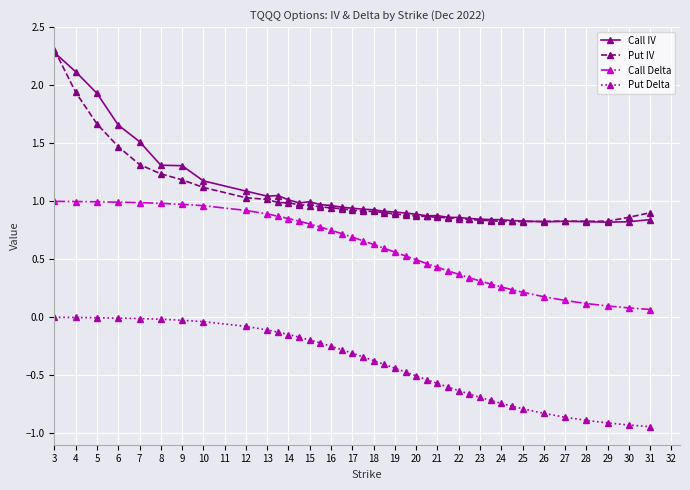

What is the maximum value shown in the chart?

2.3